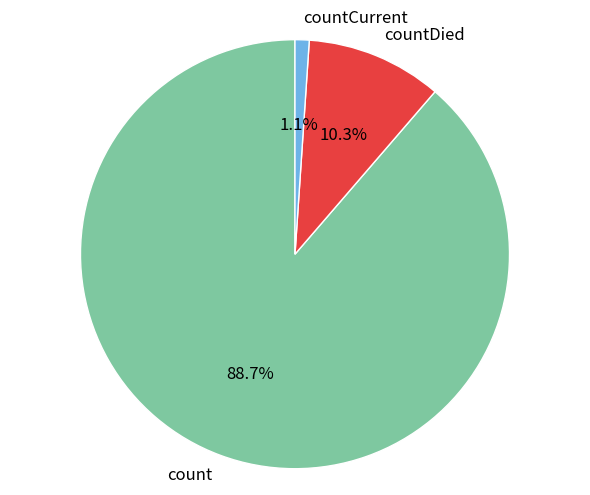

How many segments does this pie chart have?

3